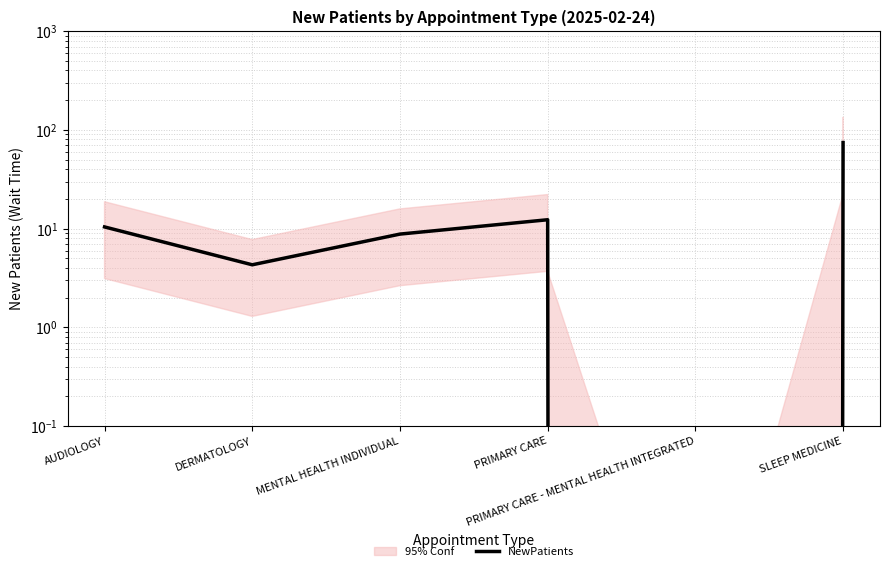

What is the sum of the values at PRIMARY CARE and AUDIOLOGY?

22.7